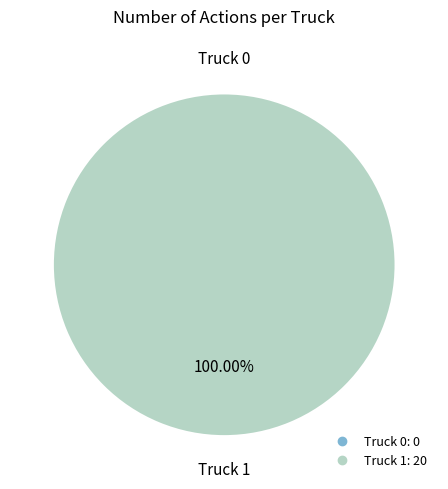

Count the number of slices in the pie.

2